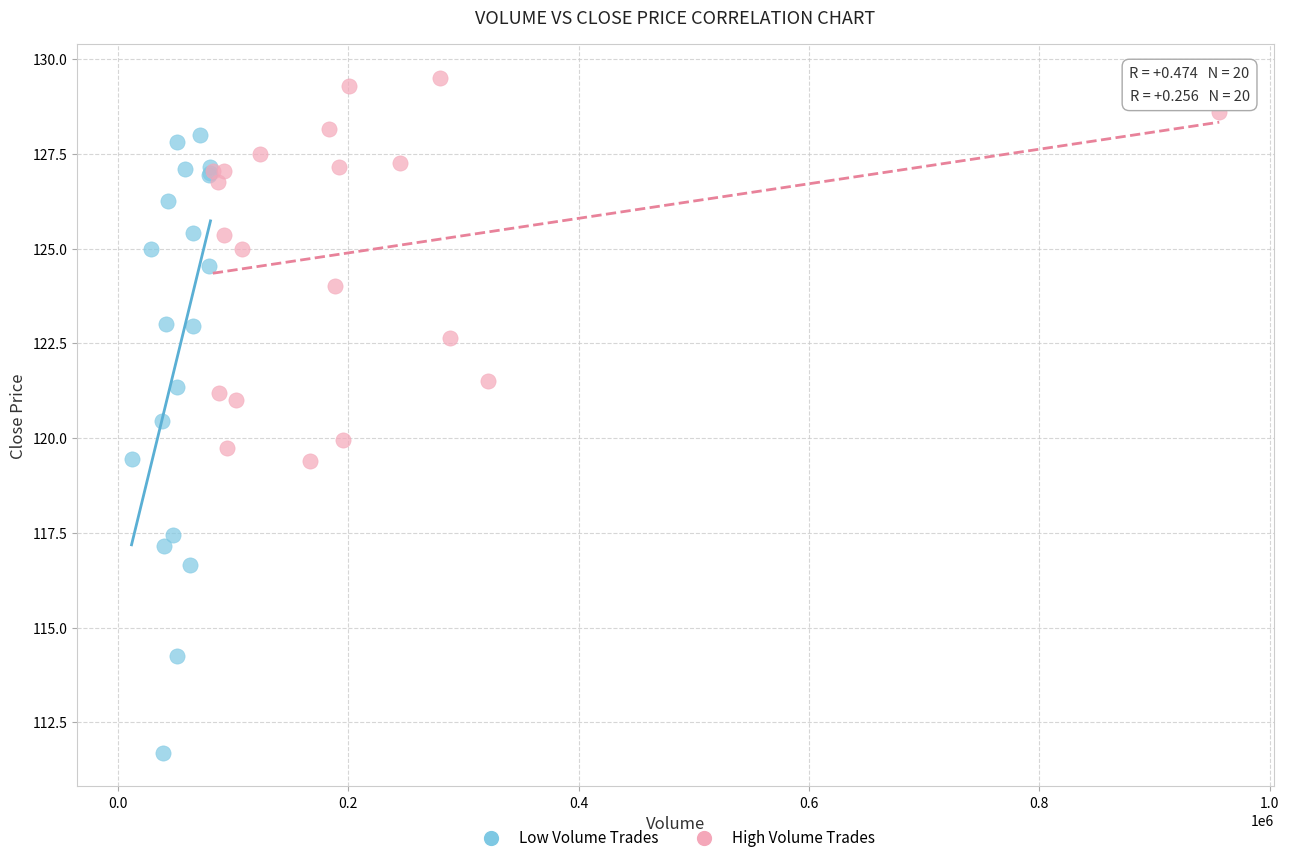

Which series contains the highest Y value?

High Volume Trades